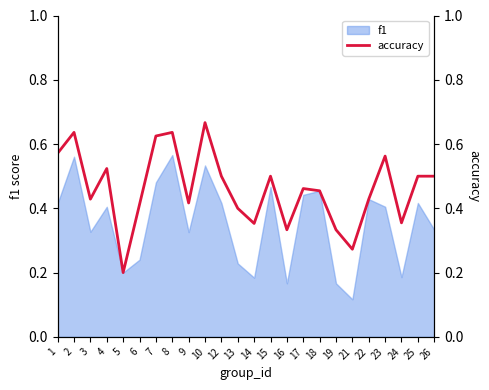

Does the chart have visible grid lines?

No